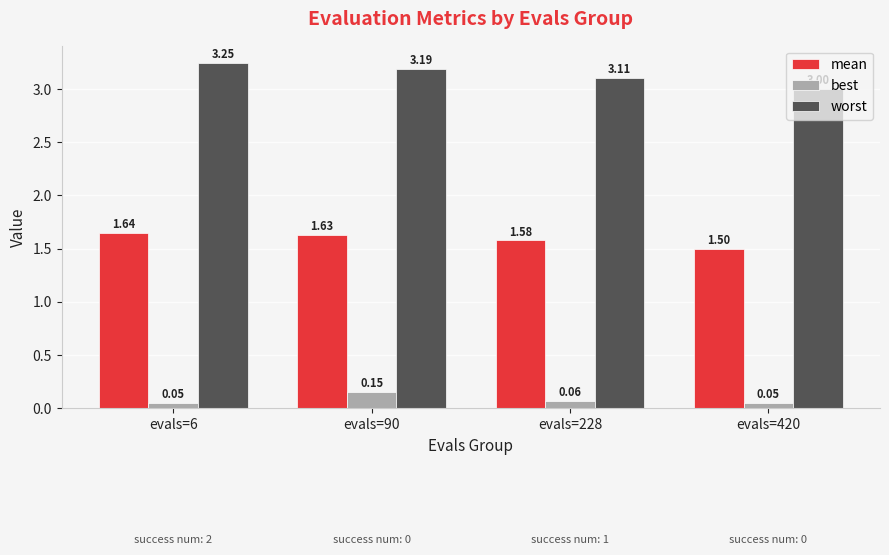

At which label is mean closest to 1?

evals=420